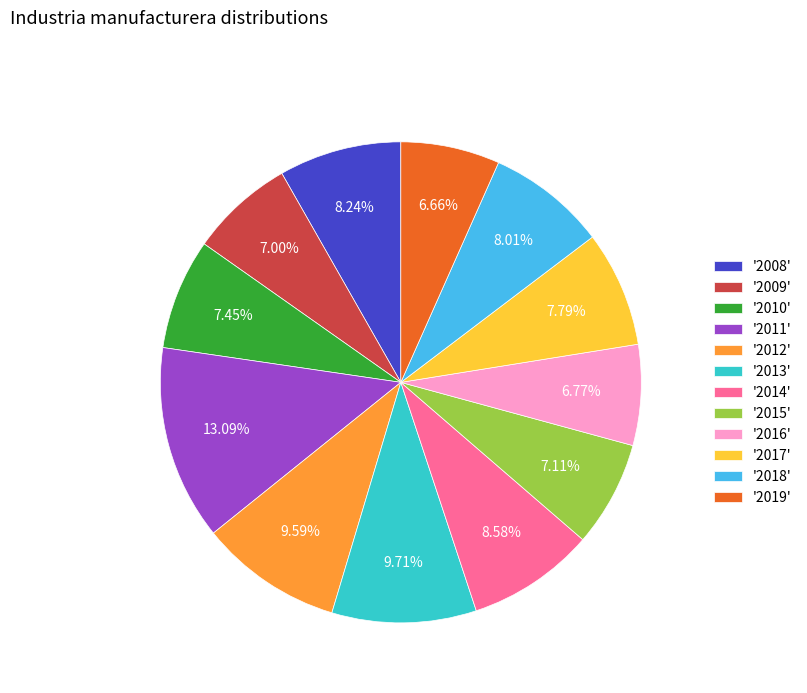

Is there any slice that represents more than half of the pie?

No